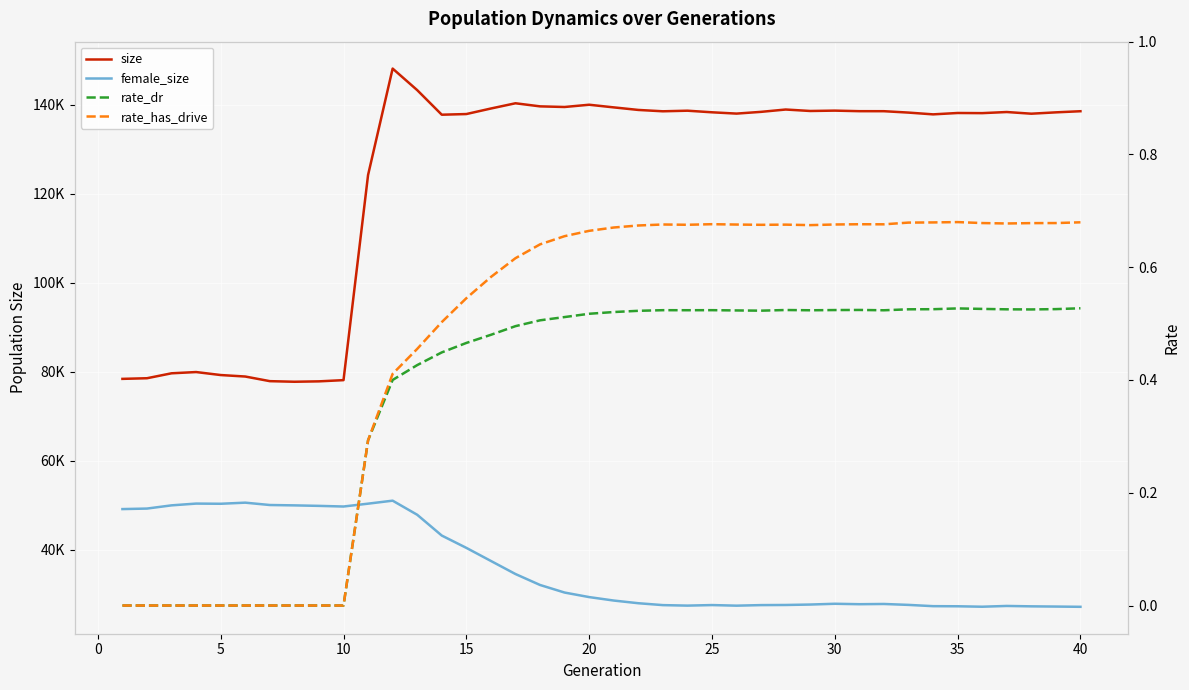

What is the average value of the size series?

123645.3